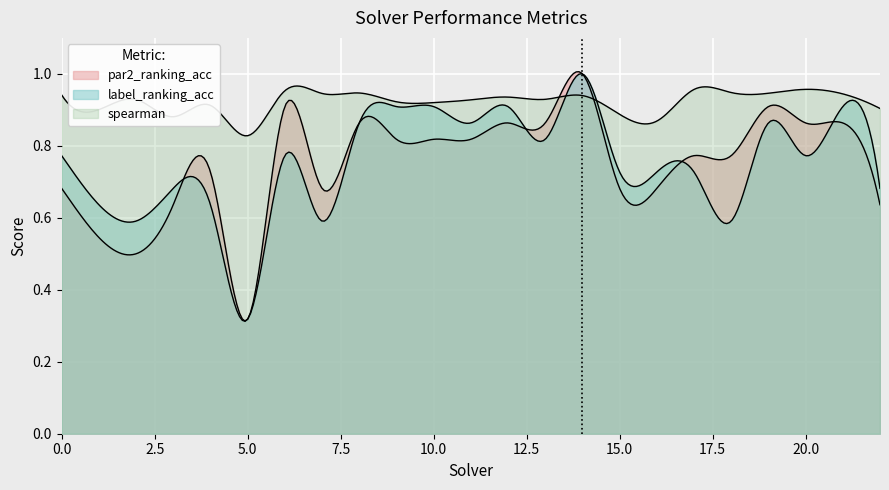

Reading left to right, list all the values displayed in this chart.

par2_ranking_acc: 0.7	0.5	0.5	0.6	0.7	0.3	0.9	0.7	0.9	0.8	0.8	0.8	0.9	0.9	1.0	0.7	0.7	0.8	0.8	0.9	0.9	0.9	0.6
label_ranking_acc: 0.8	0.6	0.6	0.7	0.6	0.3	0.8	0.6	0.9	0.9	0.9	0.9	0.9	0.8	1.0	0.7	0.7	0.7	0.6	0.9	0.8	0.9	0.7
spearman: 0.9	0.9	0.9	0.9	0.9	0.8	1.0	0.9	0.9	0.9	0.9	0.9	0.9	0.9	0.9	0.9	0.9	1.0	0.9	0.9	1.0	0.9	0.9